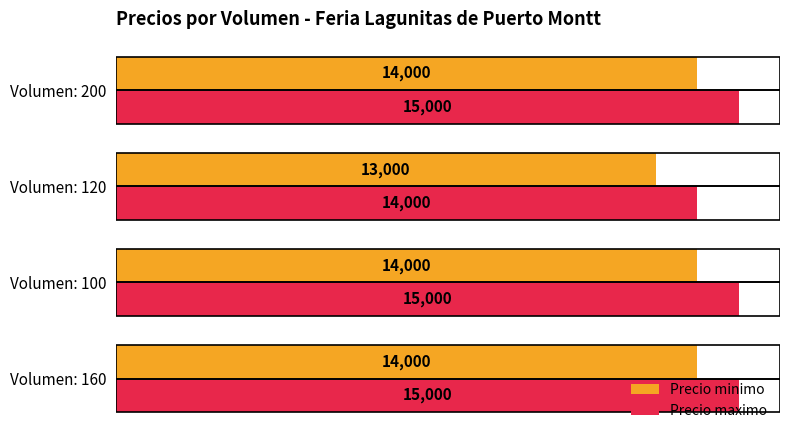

How many values in the Precio minimo series are below 14000?

1